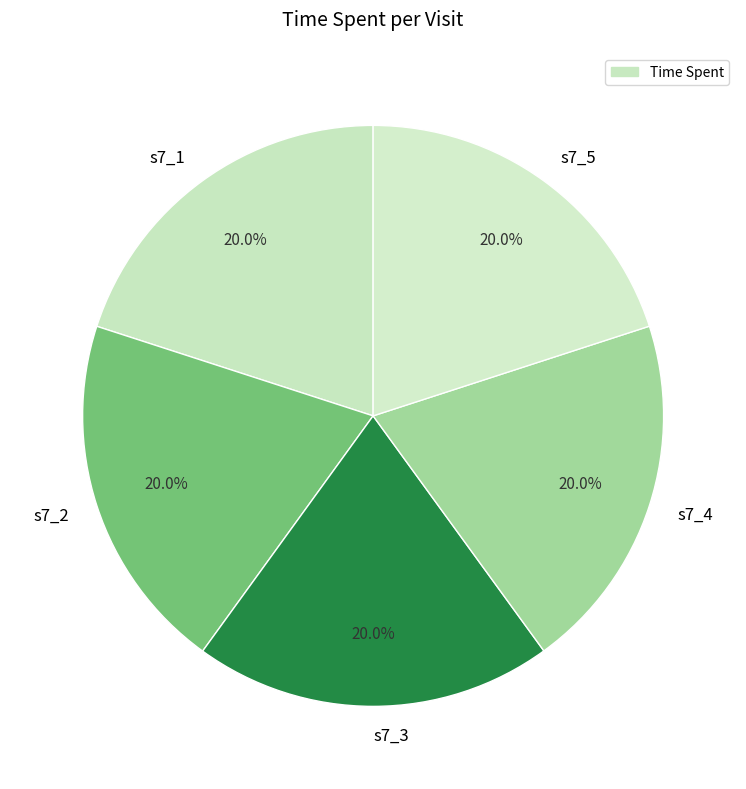

Is s7_4 the majority of the pie?

No